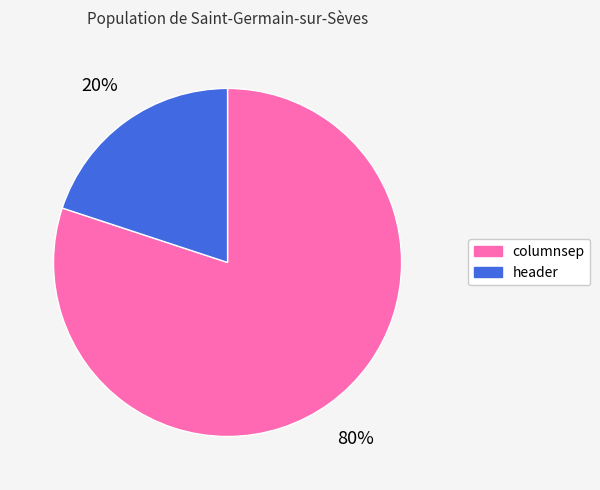

To the nearest percent, what is the combined percentage of header and columnsep?

100%